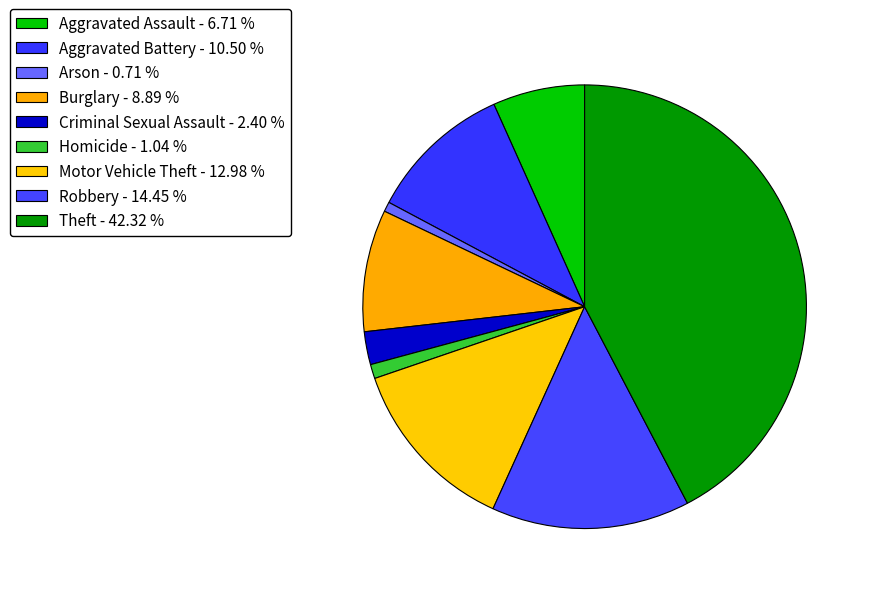

How many segments does this pie chart have?

9